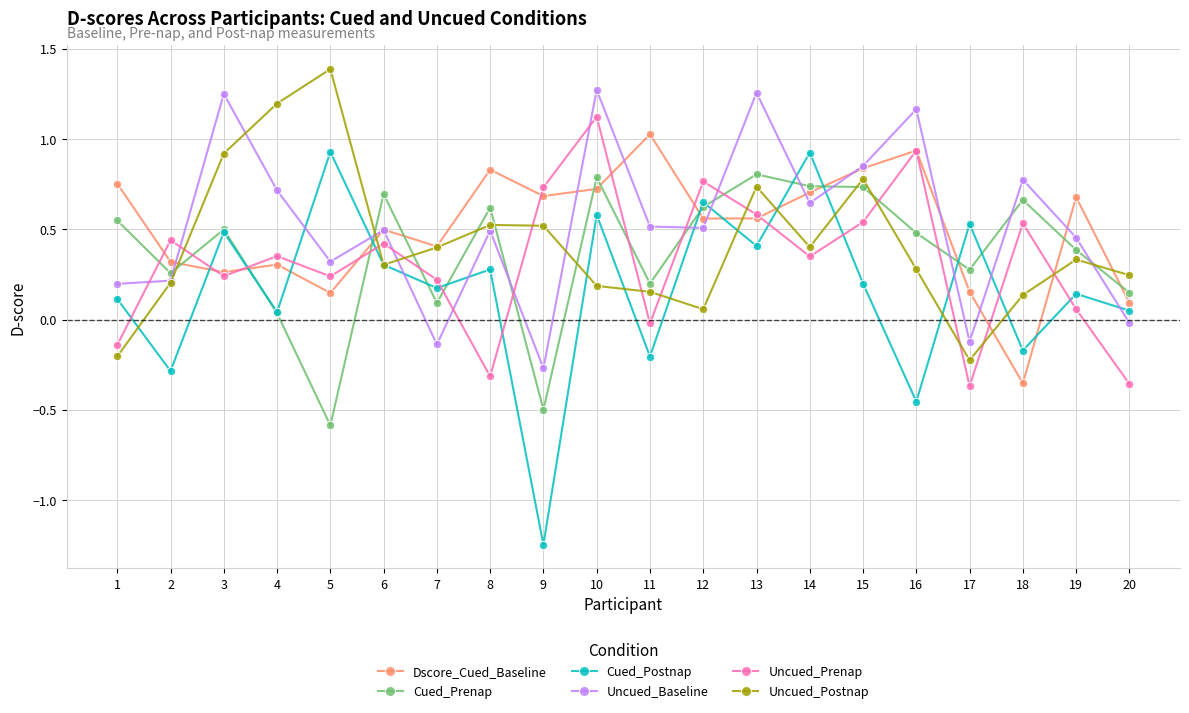

After their last crossing, which series has the higher values: Uncued_Postnap or Cued_Postnap?

Uncued_Postnap